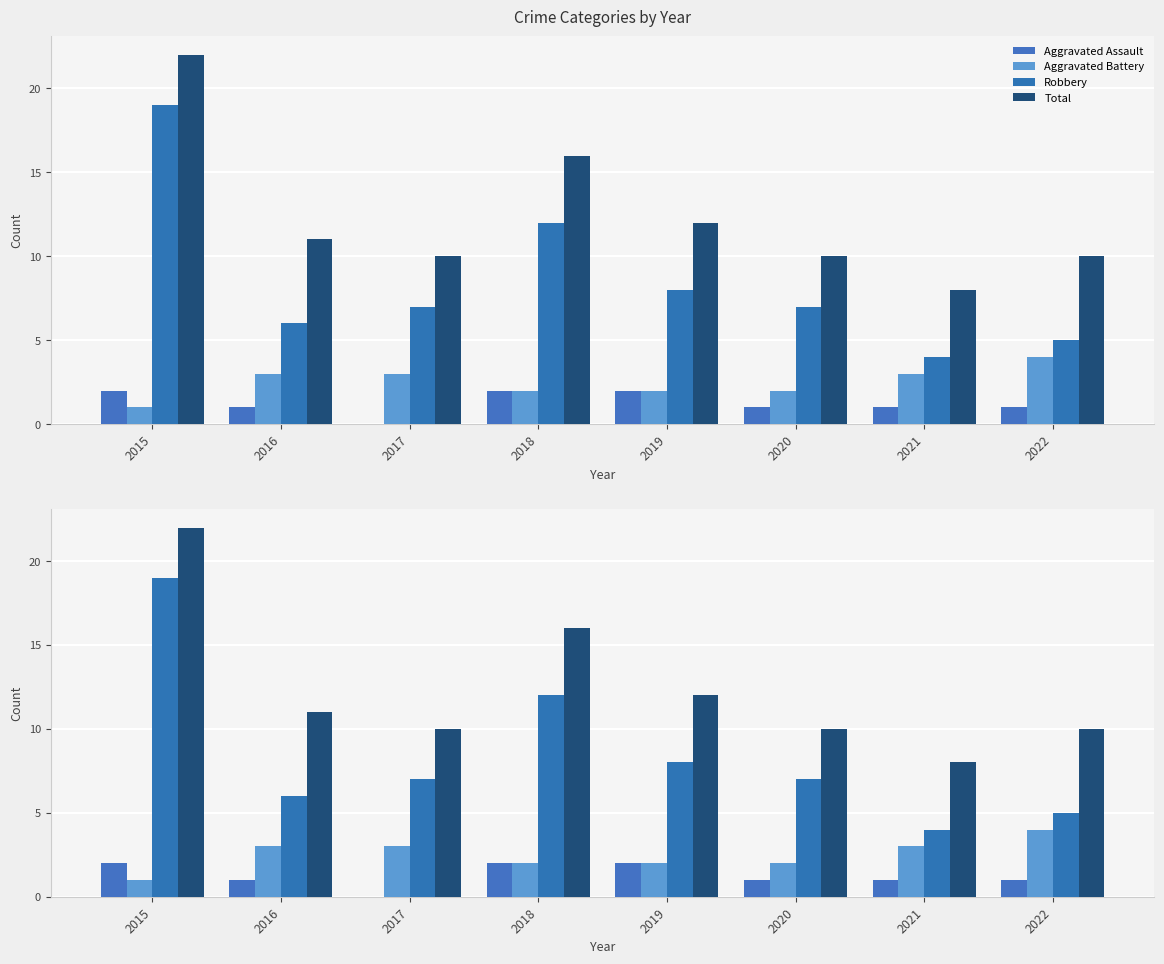

Which series changed the most between 2015 and 2021?

Robbery